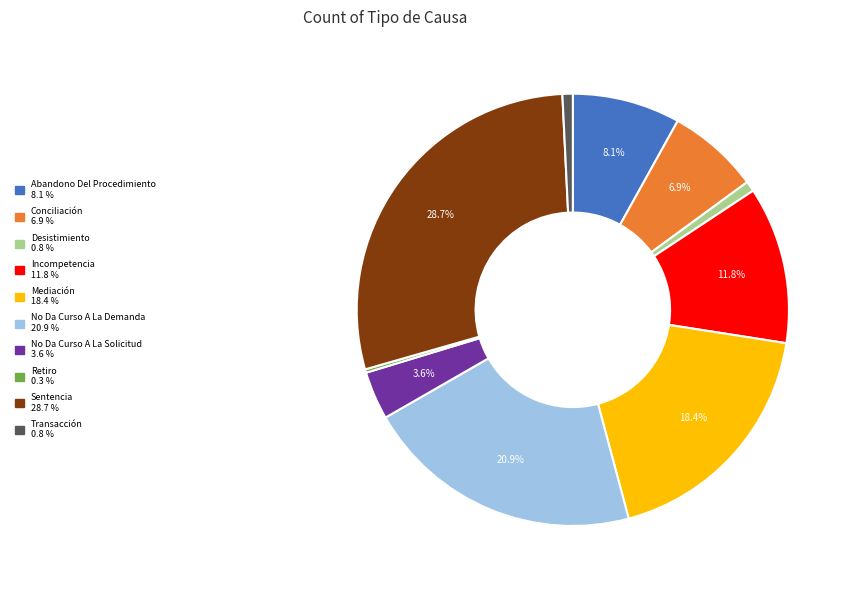

Between No Da Curso A La Solicitud and Sentencia, which is larger?

Sentencia